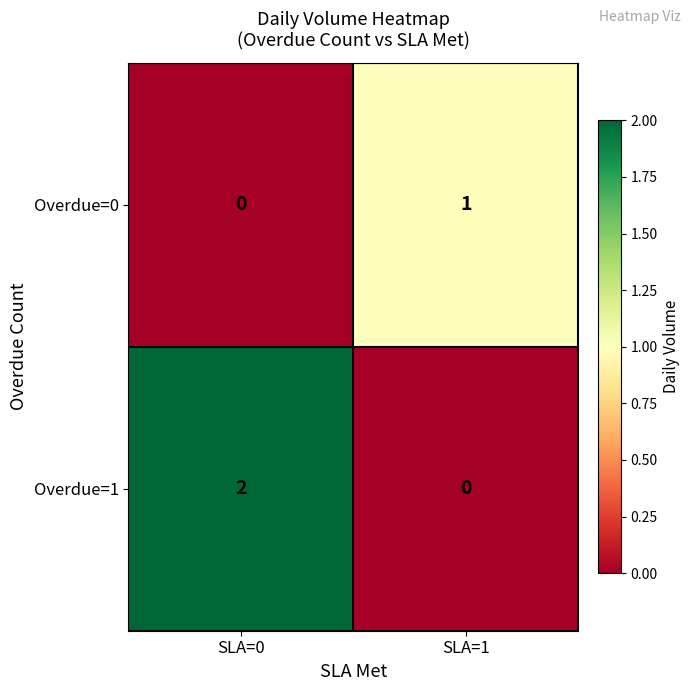

At which category is the sum across all series the highest?

SLA=0